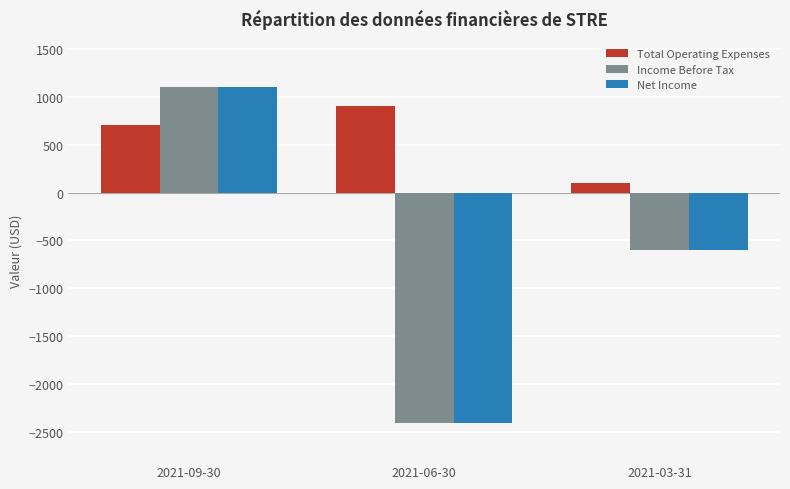

At which category is the sum across all series the highest?

2021-09-30